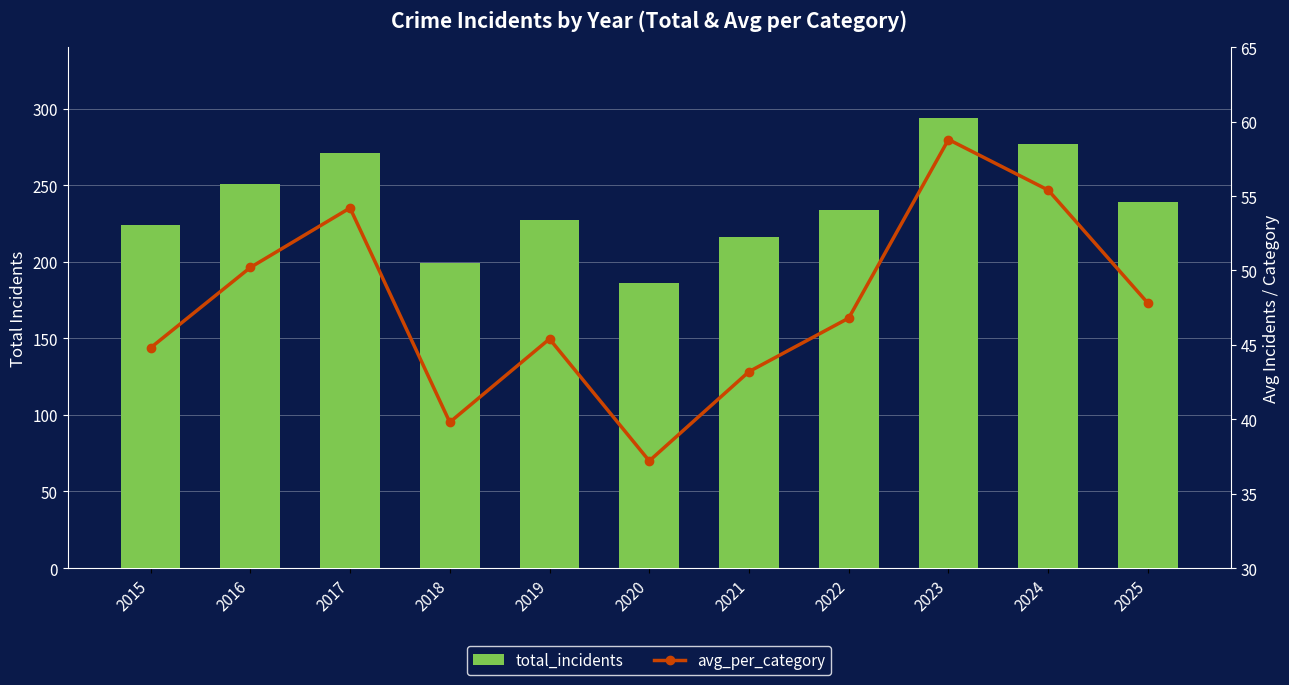

The avg_per_category series shows 50.2 at 2016. True or false?

True